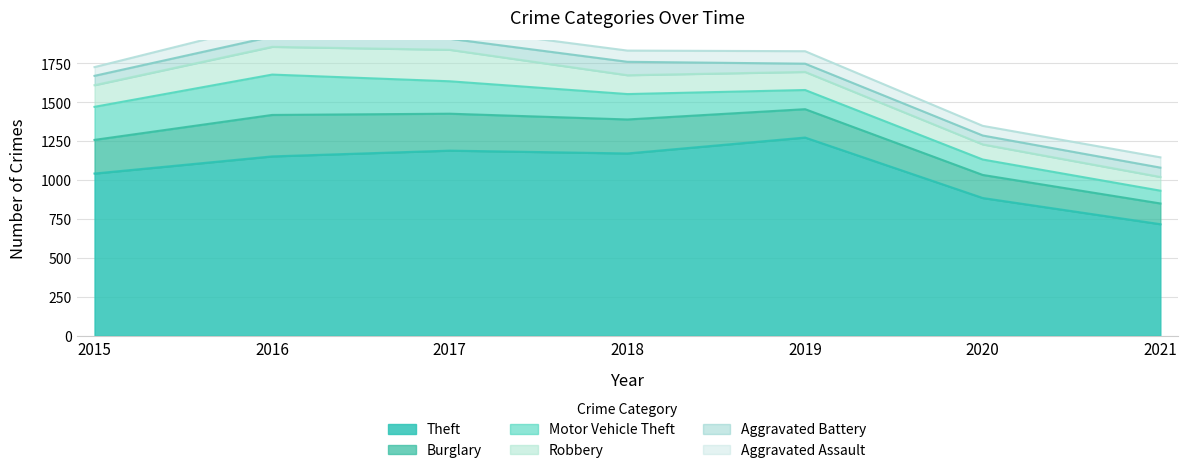

At which category does Burglary reach its first local peak?

2016